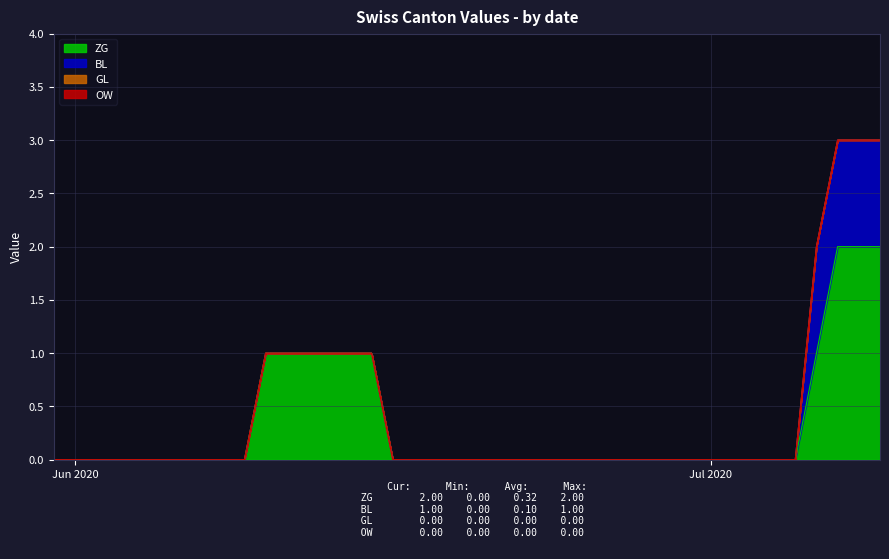

Is it true that ZG equals -1 at 2020-06-27?

False